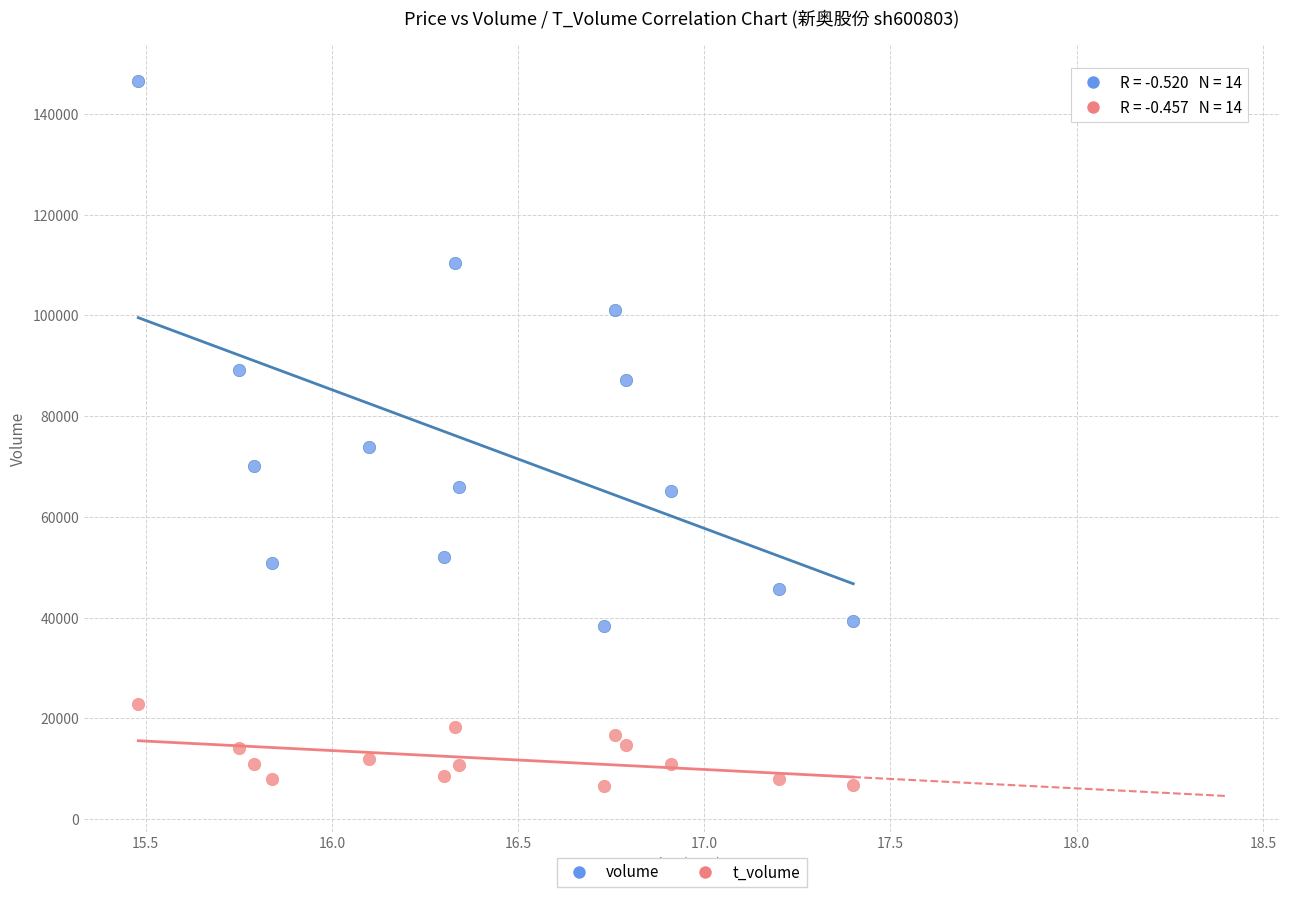

What are all the series names shown in the legend?

volume, t_volume